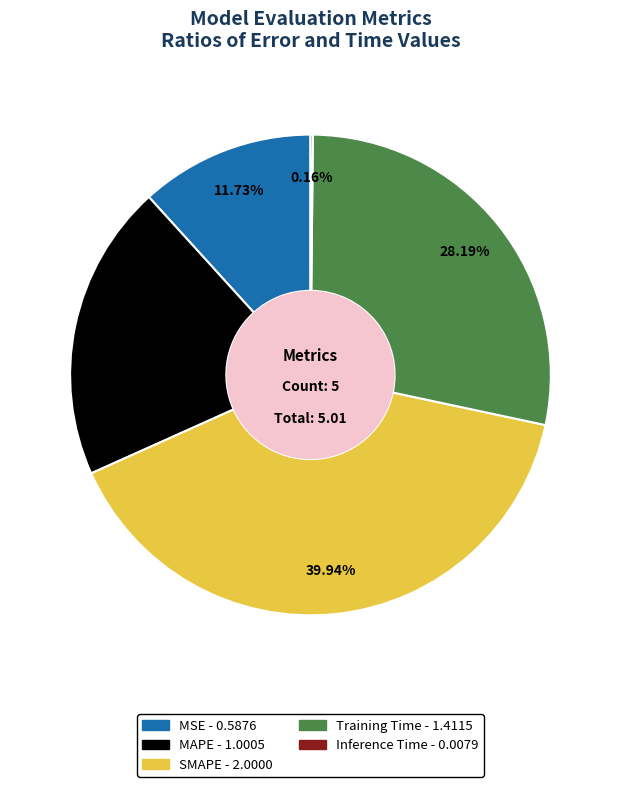

Is MSE the majority of the pie?

No